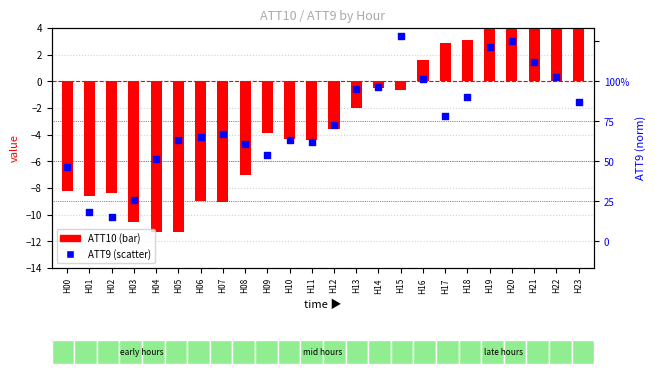

What are all the series names shown in the legend?

ATT10, ATT9